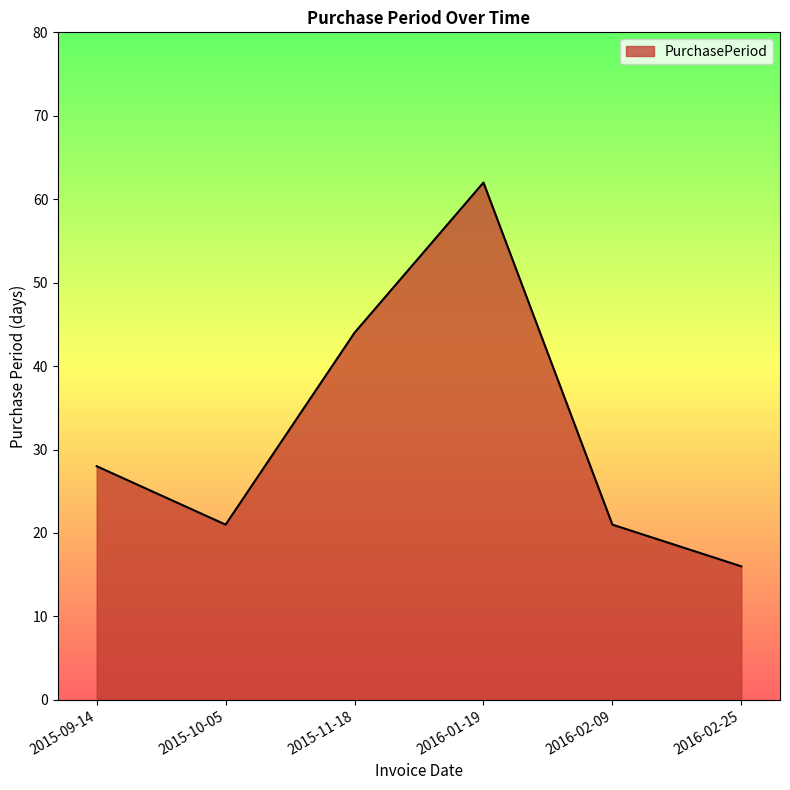

What position from the left is 2016-02-09?

5